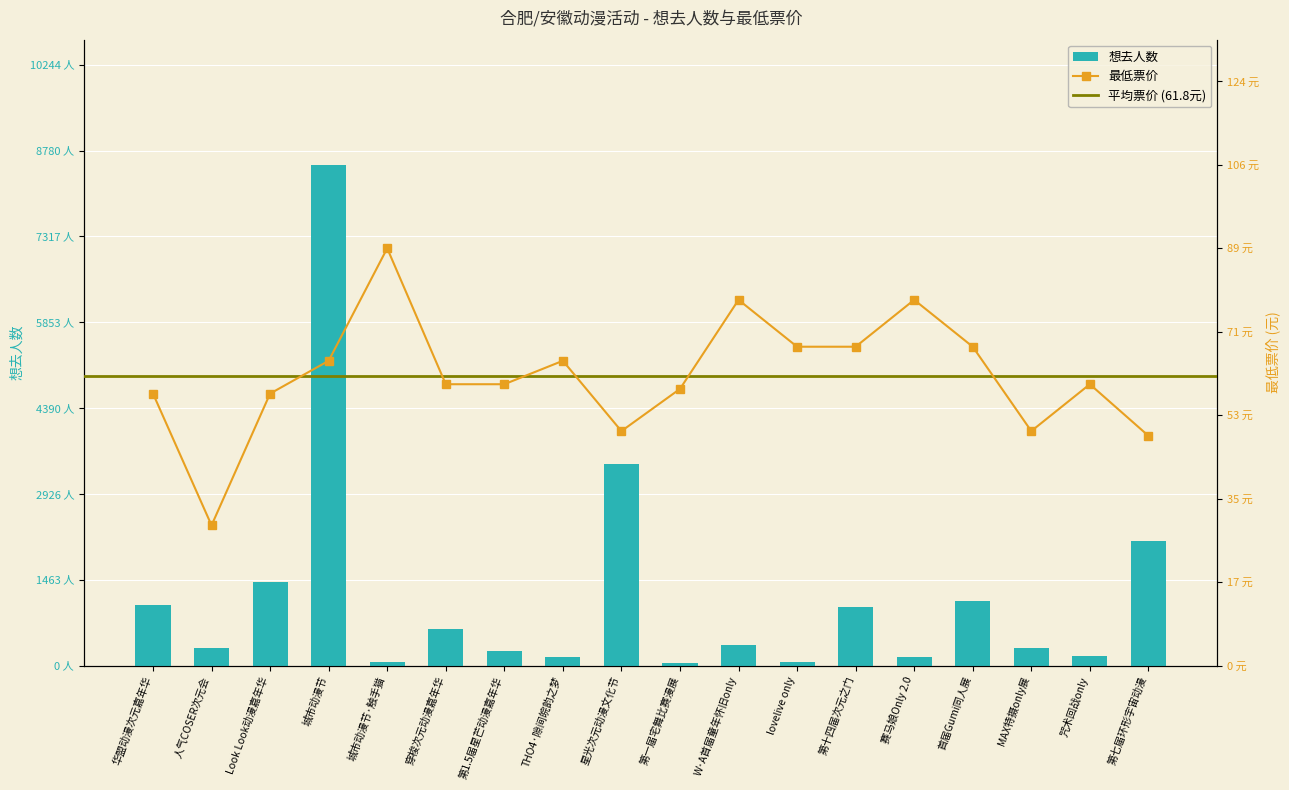

What is the smallest value displayed?

29.9